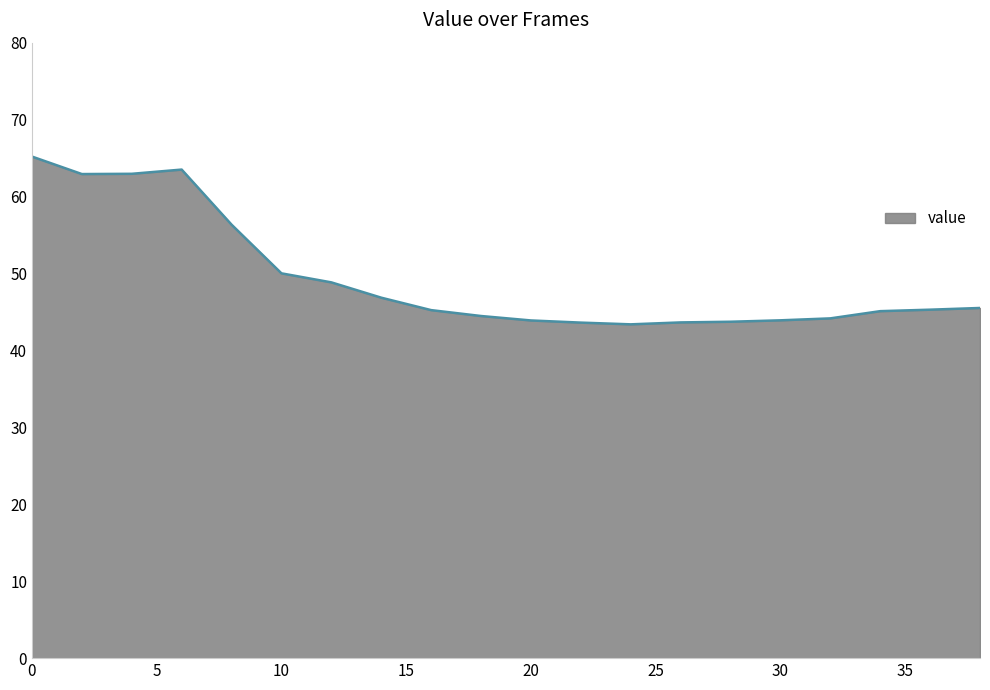

What is the difference between the maximum and minimum values?

21.8